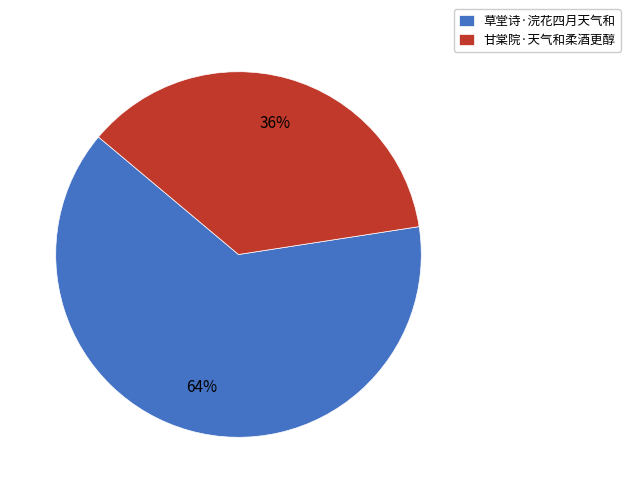

Rank the categories by value from lowest to highest.

甘棠院·天气和柔酒更醇, 草堂诗·浣花四月天气和